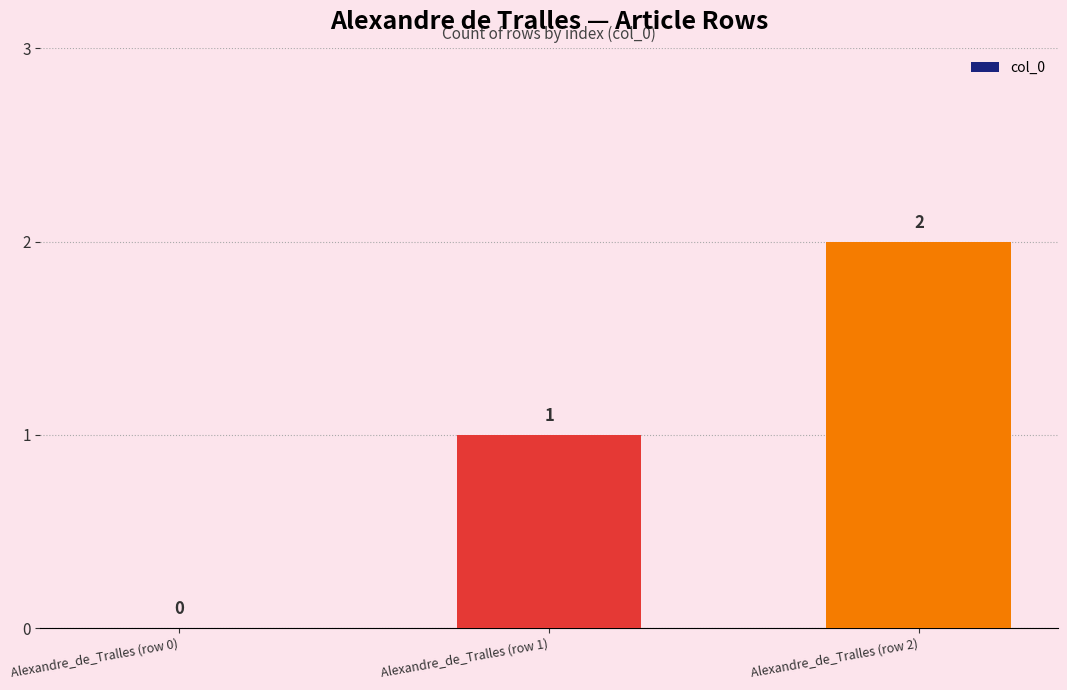

At which label is the value closest to 1?

Alexandre_de_Tralles (row 1)